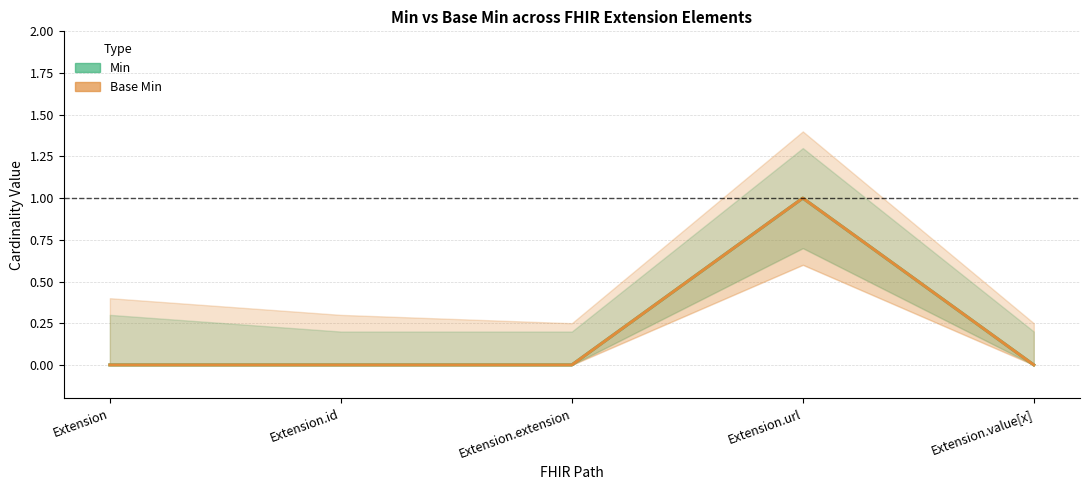

Between Extension.id and Extension, which is larger?

Extension.id